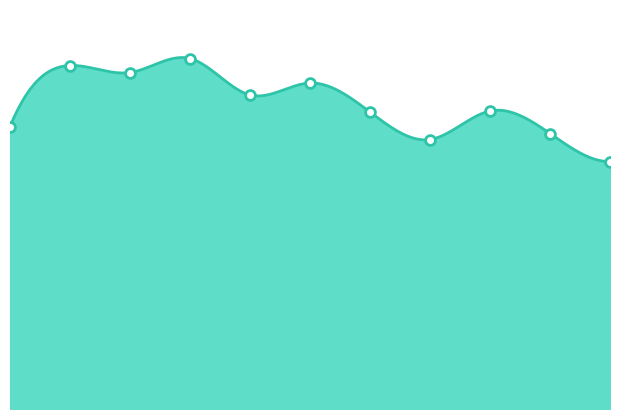

Between 2023 and 2022, which is larger?

2023